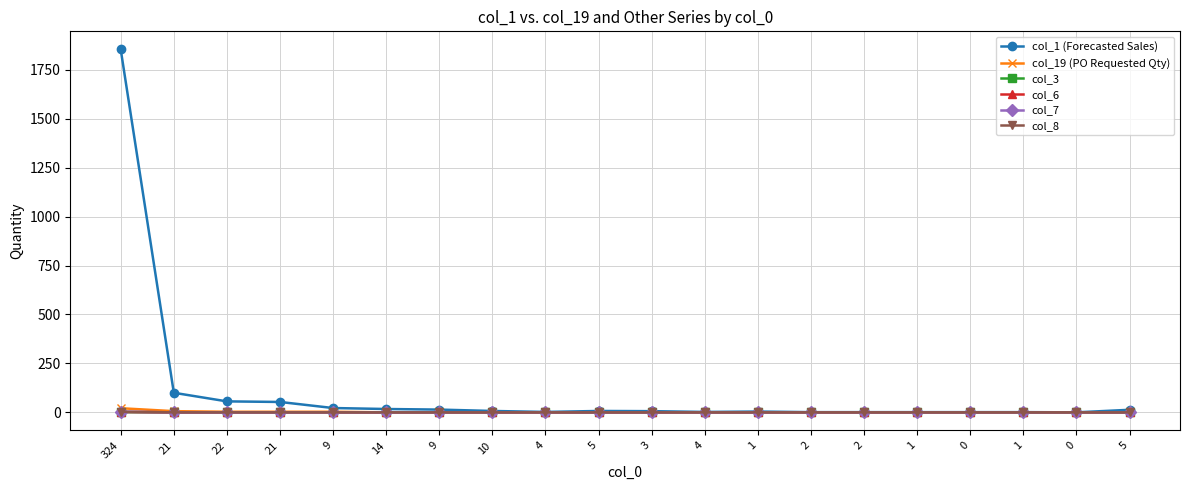

What is the total value across all series at 4?

2